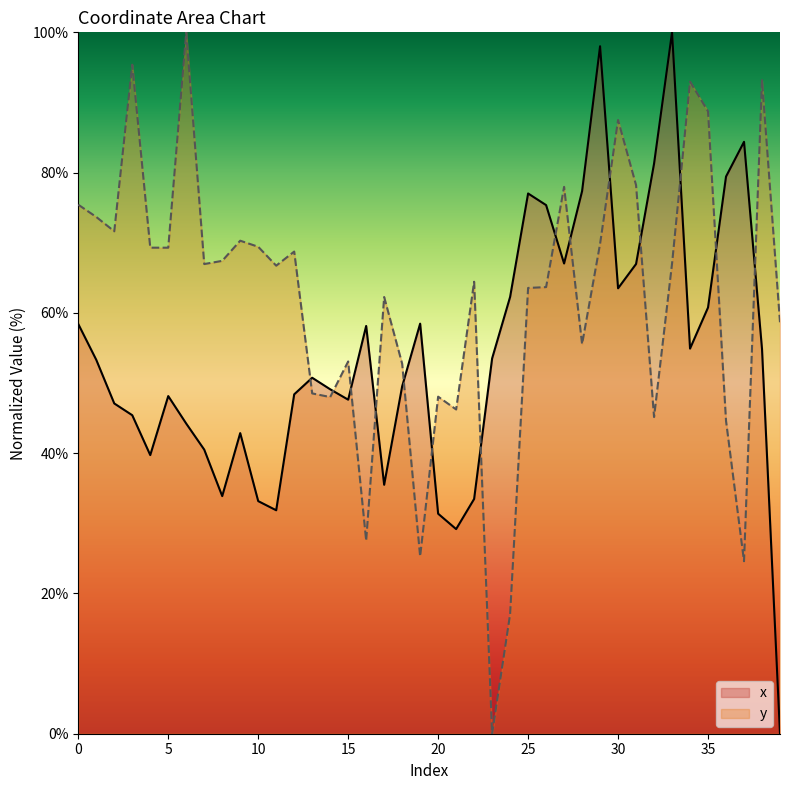

Between 2 and 24, which series saw the biggest shift?

y